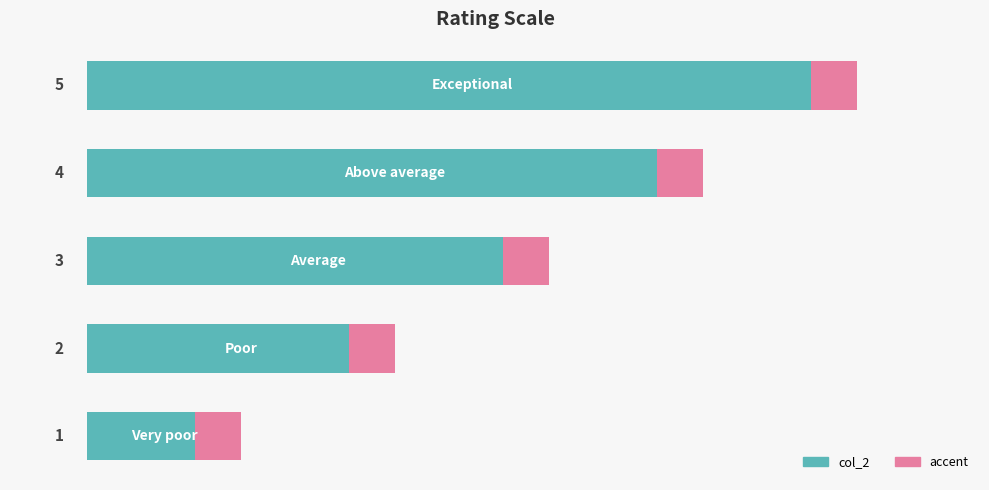

Are the bars horizontal?

Yes